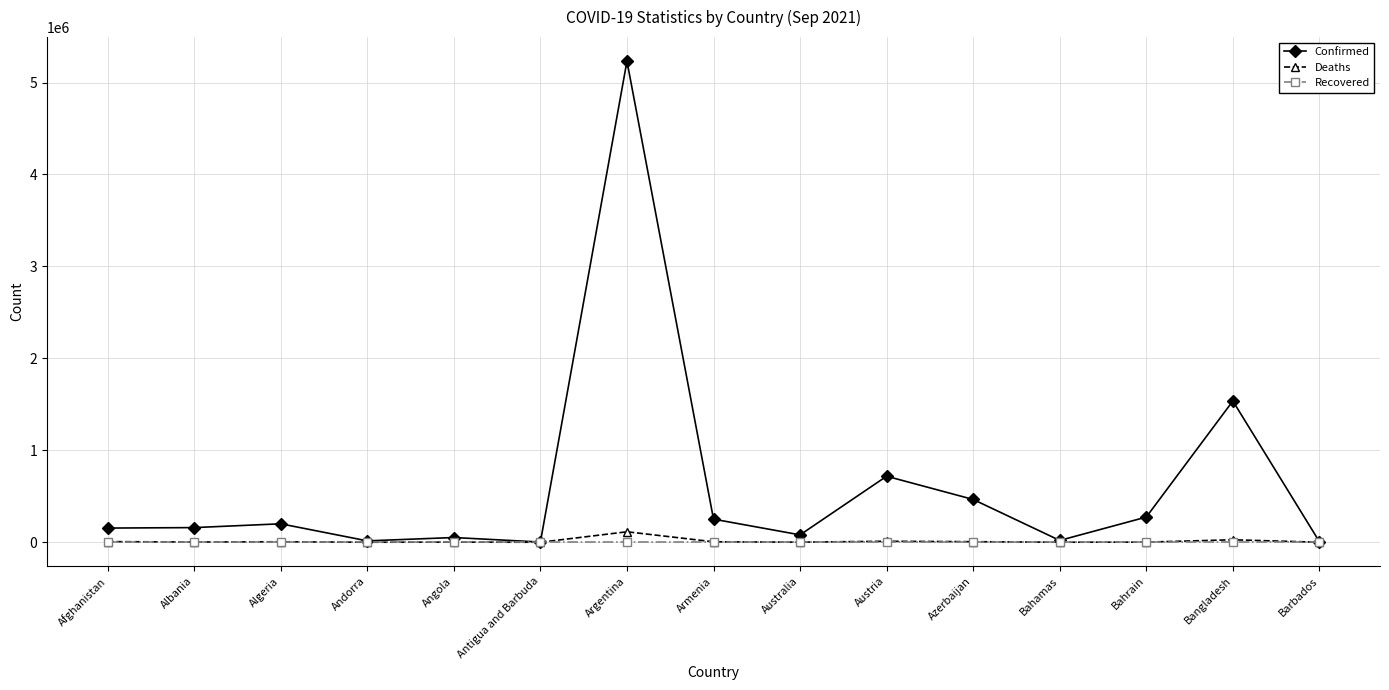

Which category has the highest value across all series?

Argentina